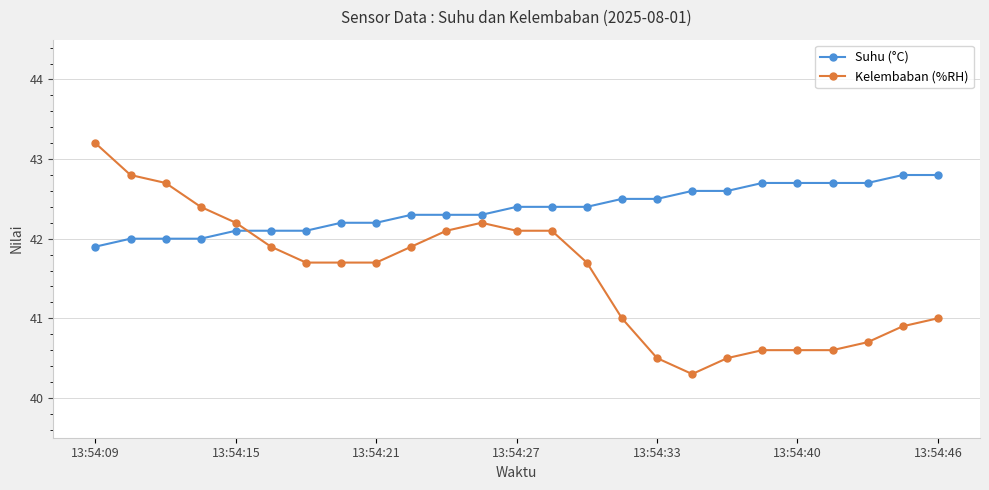

What is the highest value of the Kelembaban (%RH) series?

43.2